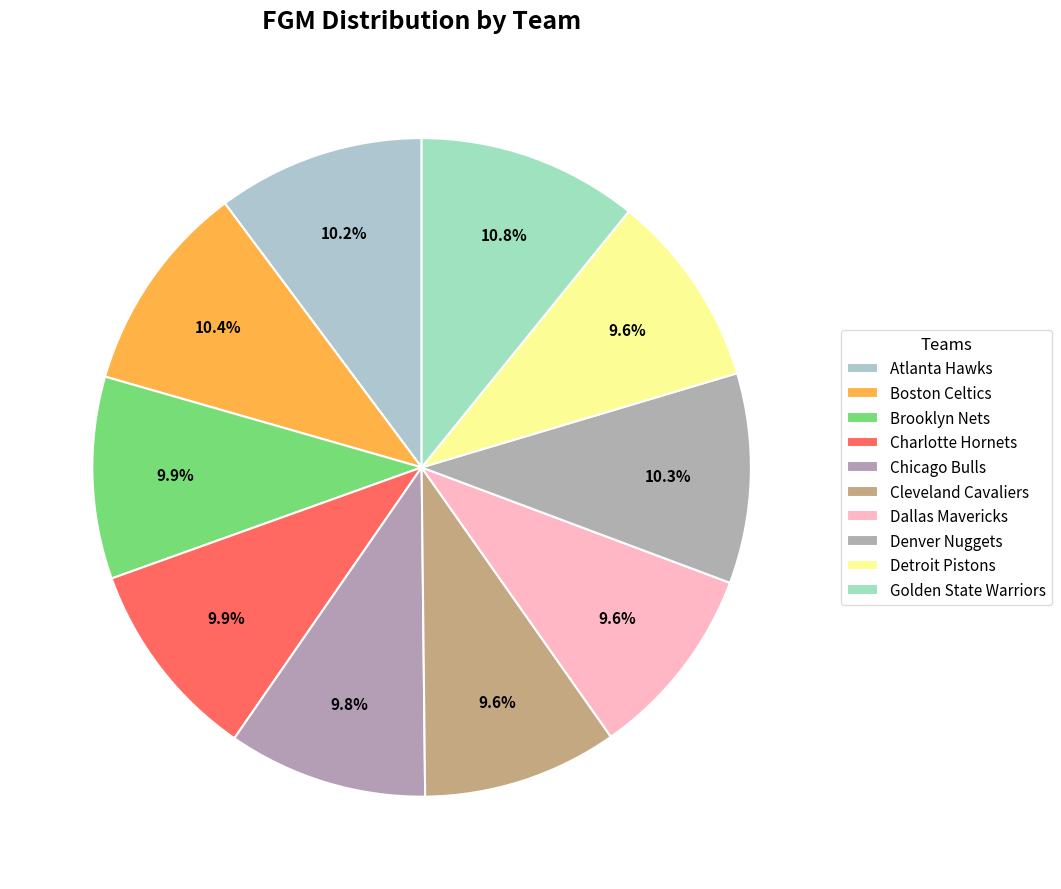

Combined, do Golden State Warriors and Brooklyn Nets account for over 50%?

No